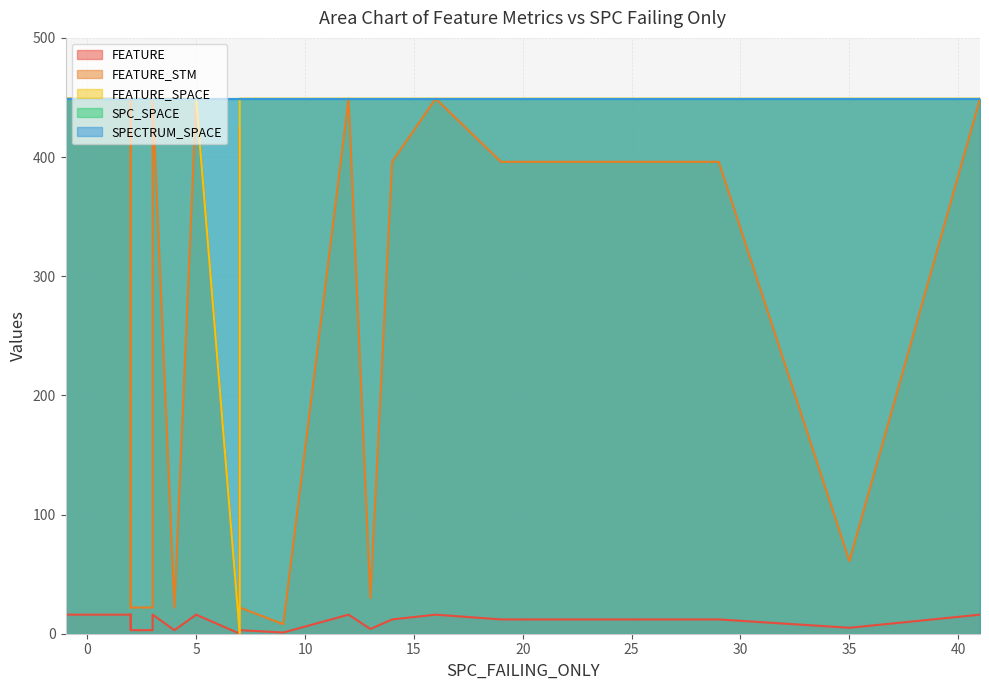

What is the sum of the SPECTRUM_SPACE values at 3 and 11?

898